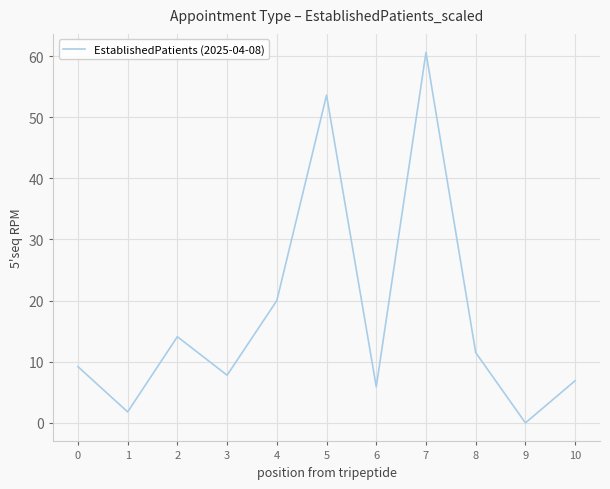

What is the difference between the maximum and minimum values?

60.6